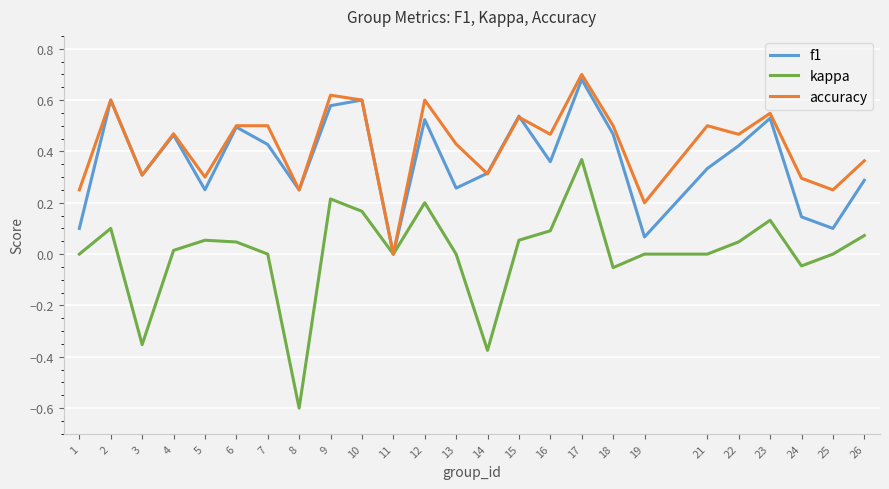

Which label corresponds to the smallest value in the chart?

8